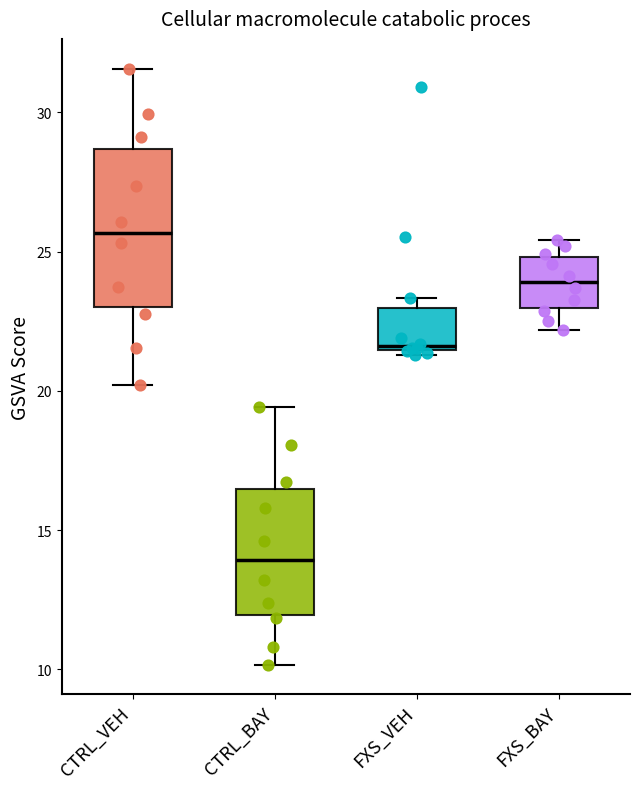

Reading left to right, transcribe this box plot: for each box, give where its median line is, the range the box spans, and where its two whiskers end, as read against the y-axis. The values are not printed on the chart, so give them approximately, as read against the axis.

CTRL_VEH: median 25.5, box 23.0 to 28.5, whiskers 20.0 to 31.5
CTRL_BAY: median 14.0, box 12.0 to 16.5, whiskers 10.0 to 19.5
FXS_VEH: median 21.5, box 21.5 to 23.0, whiskers 21.5 (just below the box's lower edge) to 23.5
FXS_BAY: median 24.0, box 23.0 to 25.0, whiskers 22.0 to 25.5